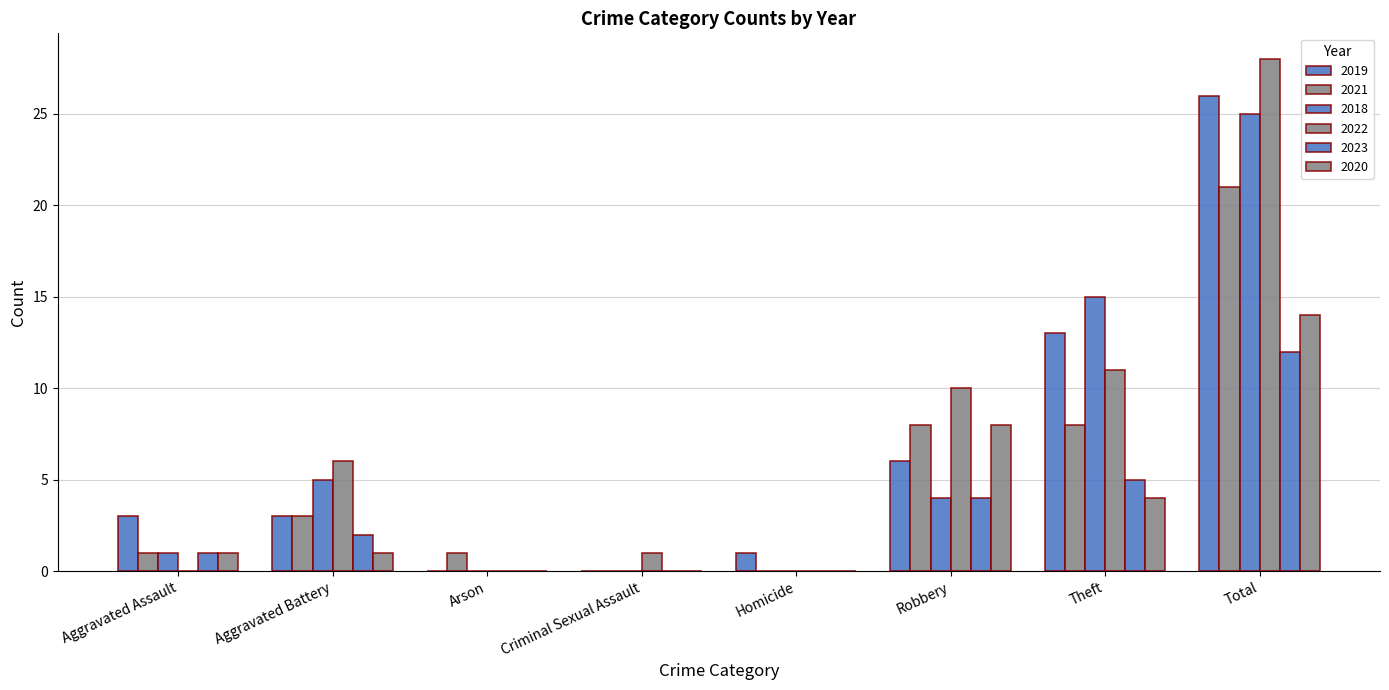

How many data points does each series have?

8